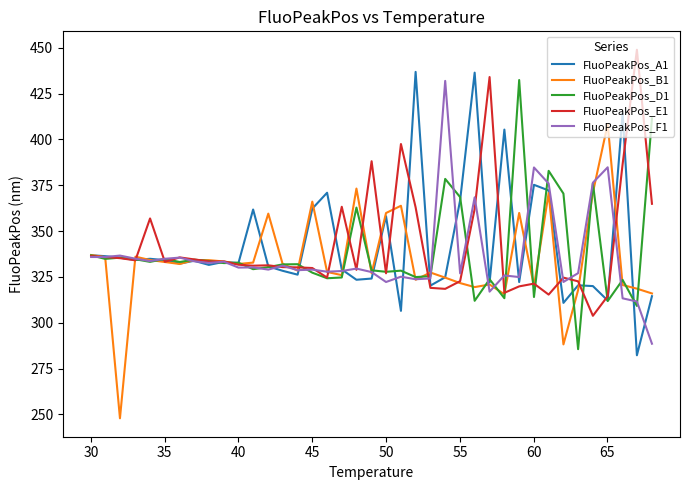

What is the smallest value displayed?

247.9